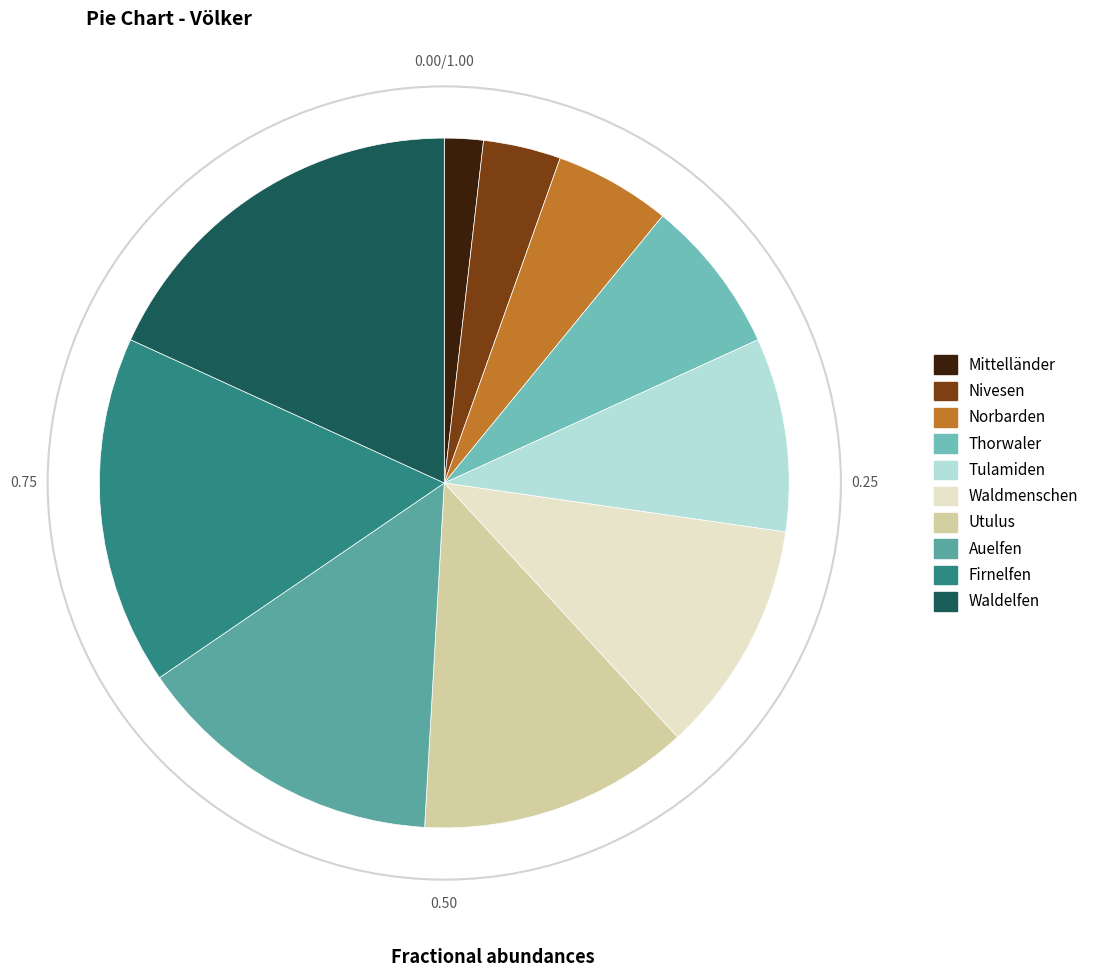

Count the number of slices in the pie.

10